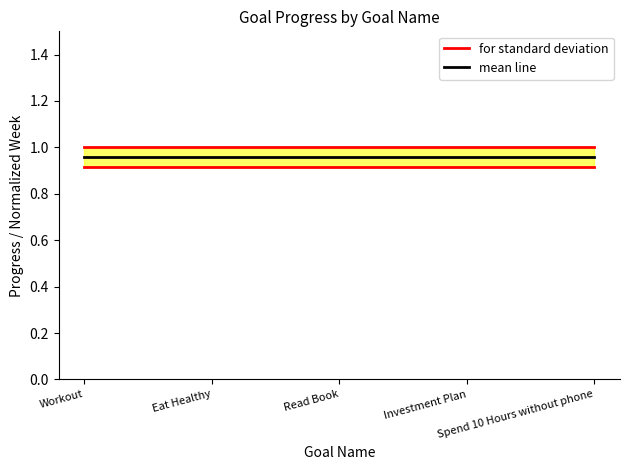

What is the approximate value of for standard deviation at Spend 10 Hours without phone?

0.9